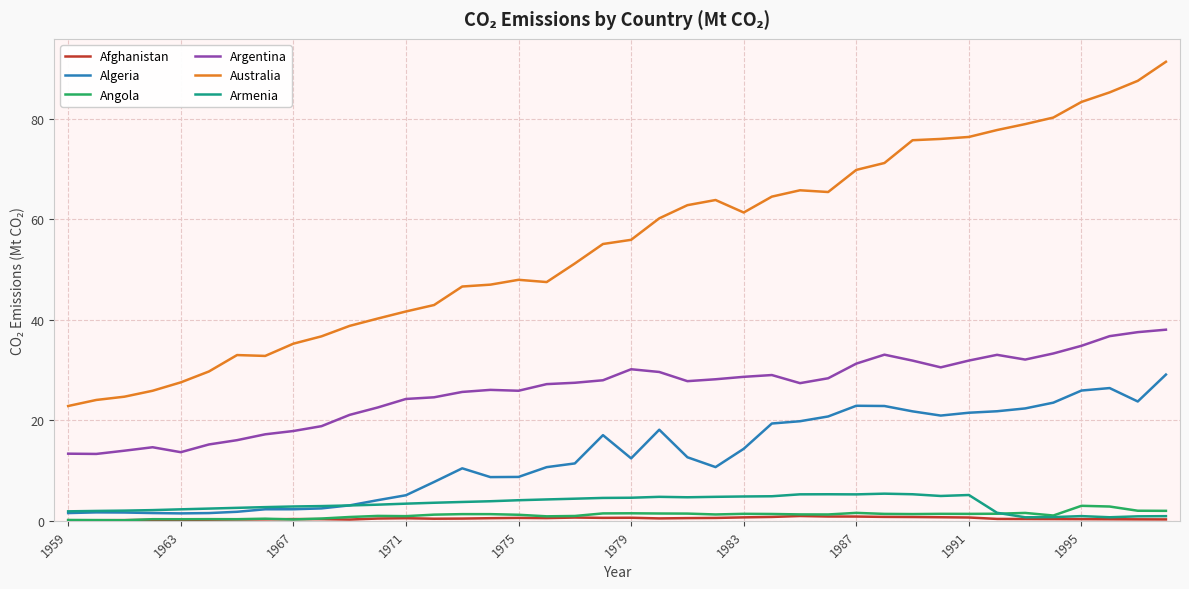

Which series has the largest range (max minus min)?

Australia